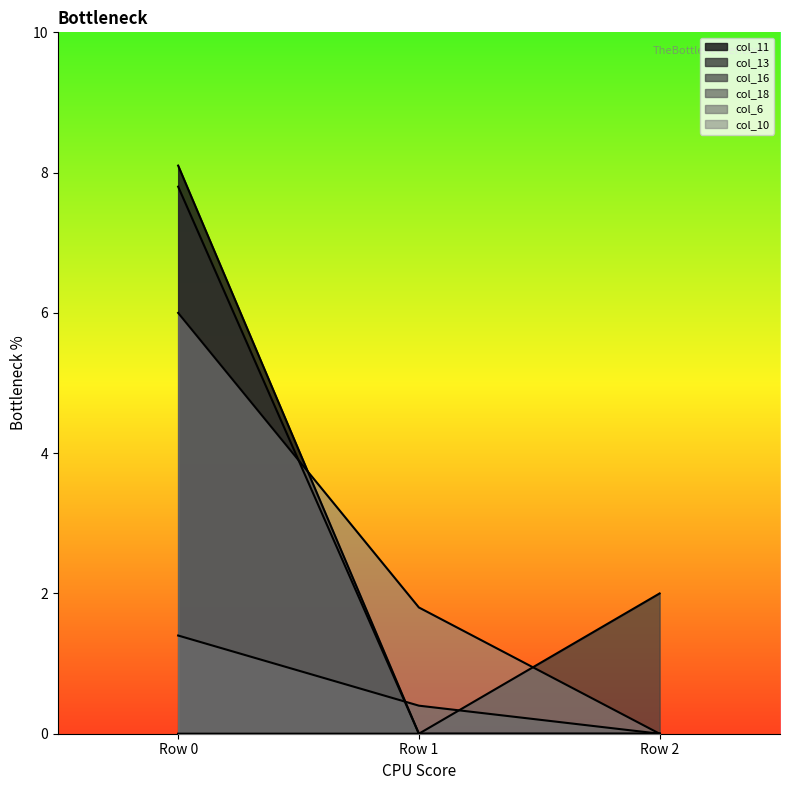

How many values in col_18 are above zero?

2